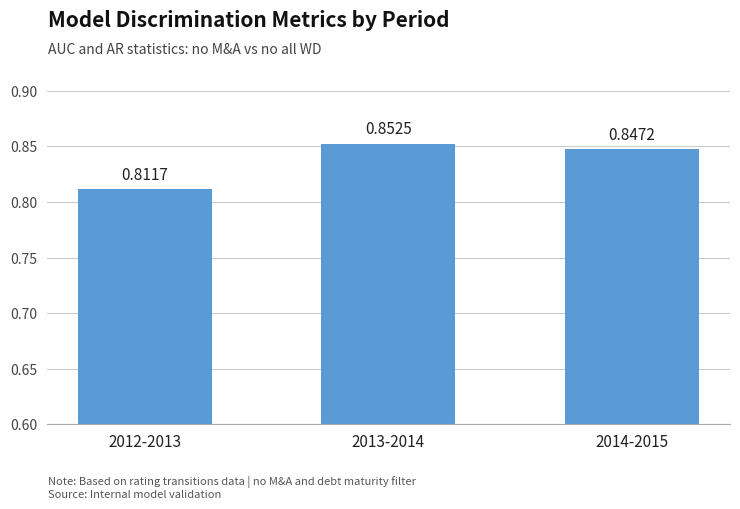

Rank the categories by value from highest to lowest.

2013-2014, 2014-2015, 2012-2013